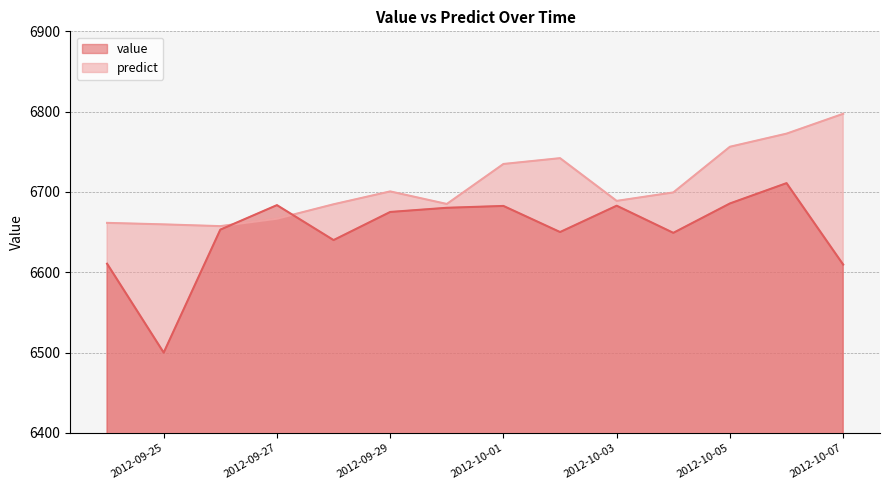

At how many categories does at least one series exceed 6646?

14